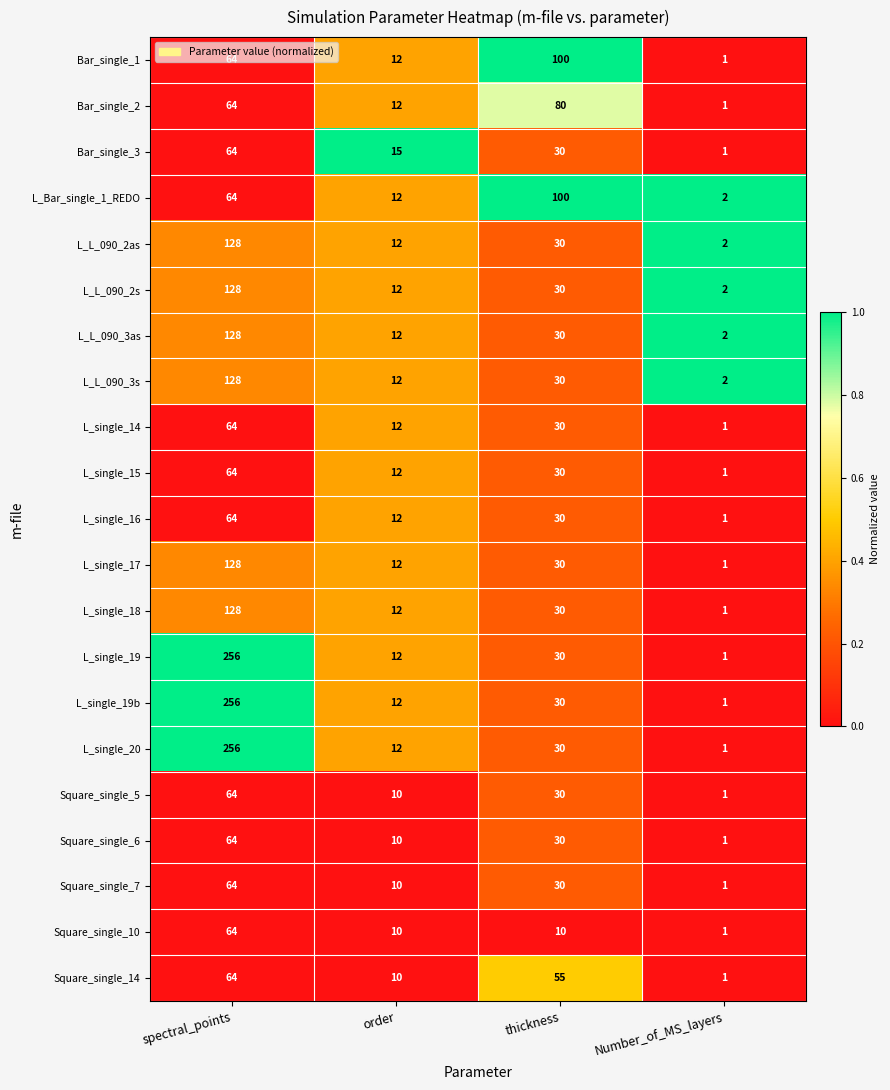

Count the Bar_single_3 values in the range 15 to 64.

3